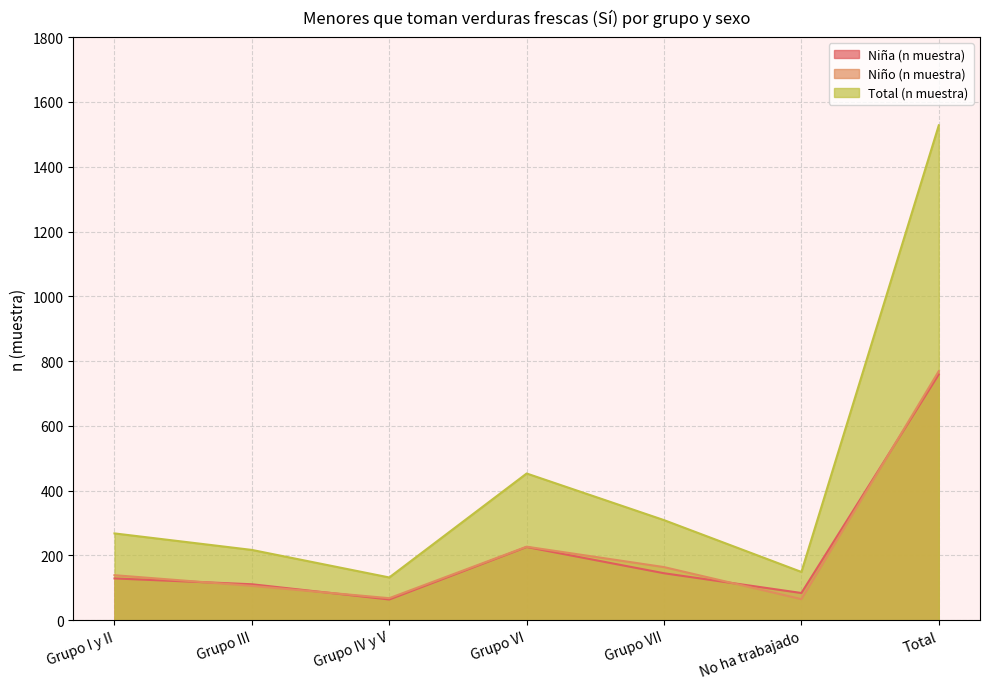

What is the difference between the highest and lowest values at Grupo IV y V?

68